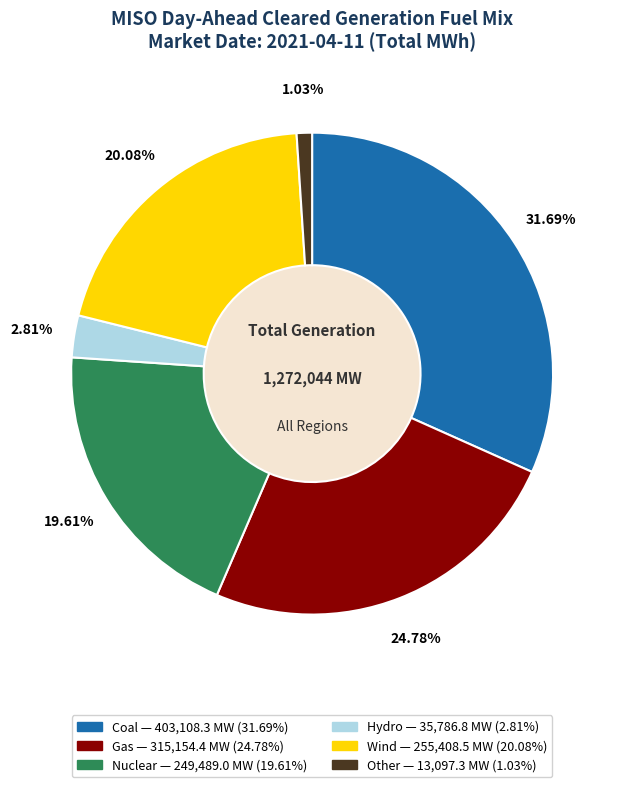

Does Other represent more than half of the total?

No